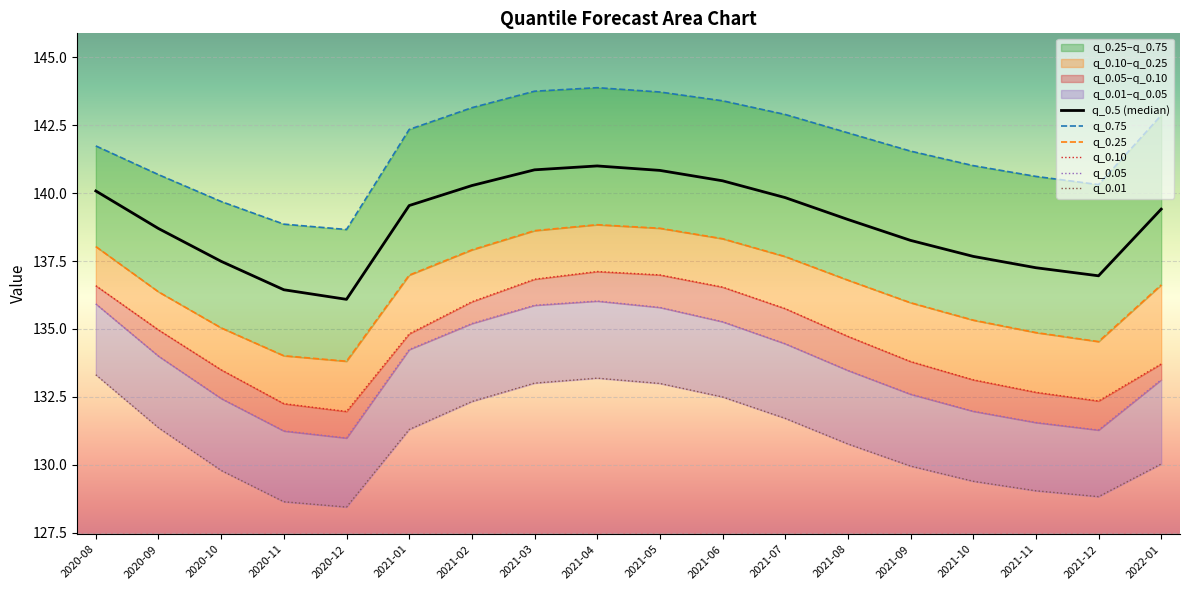

List the series in order of their peak value, lowest first.

q_0.01, q_0.05, q_0.10, q_0.25, q_0.5 (median), q_0.75